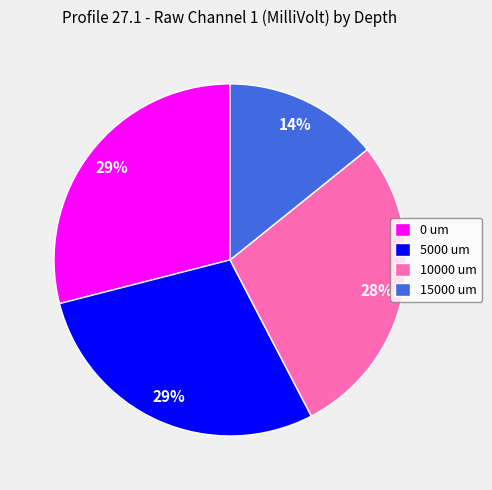

What is the smallest slice in the pie chart?

15000 um